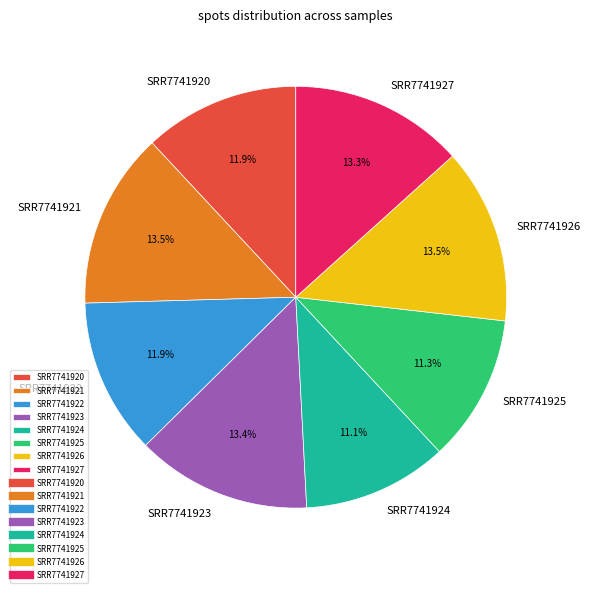

How many slices are in this pie chart?

8